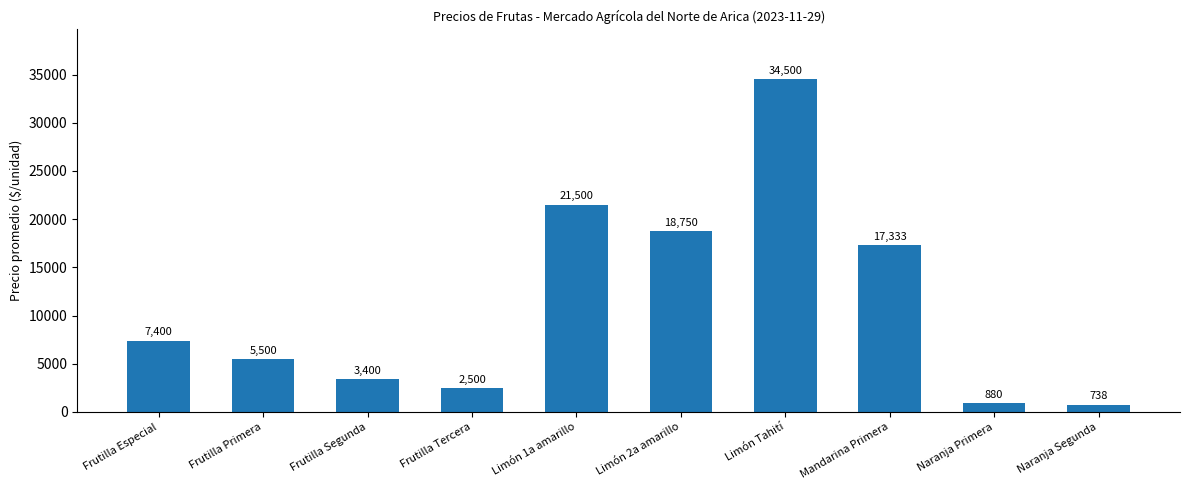

At which category does the chart reach its peak across all series?

Limón Tahití